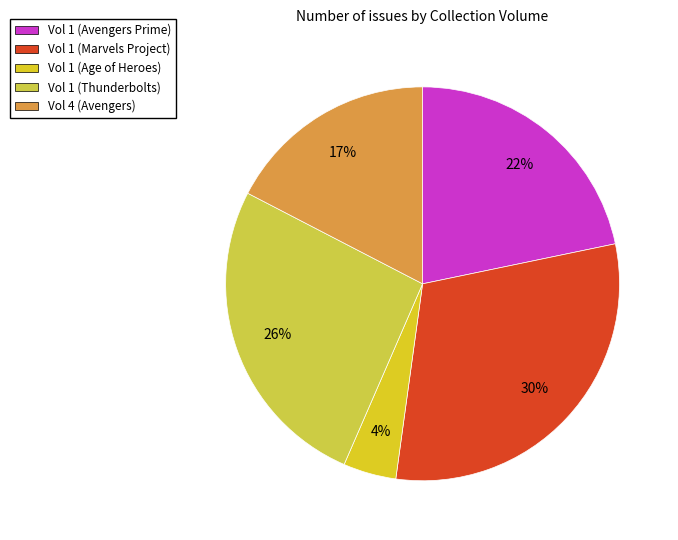

To the nearest percent, what portion does Vol 4 (Avengers) represent?

17%